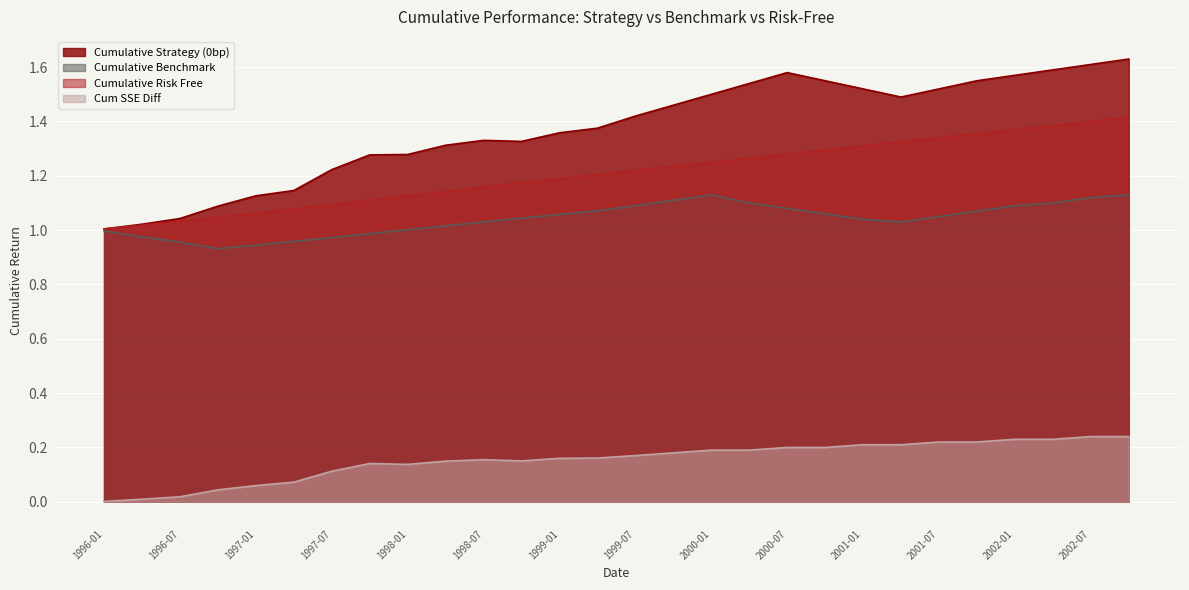

What is the maximum value for Cumulative Benchmark?

1.1